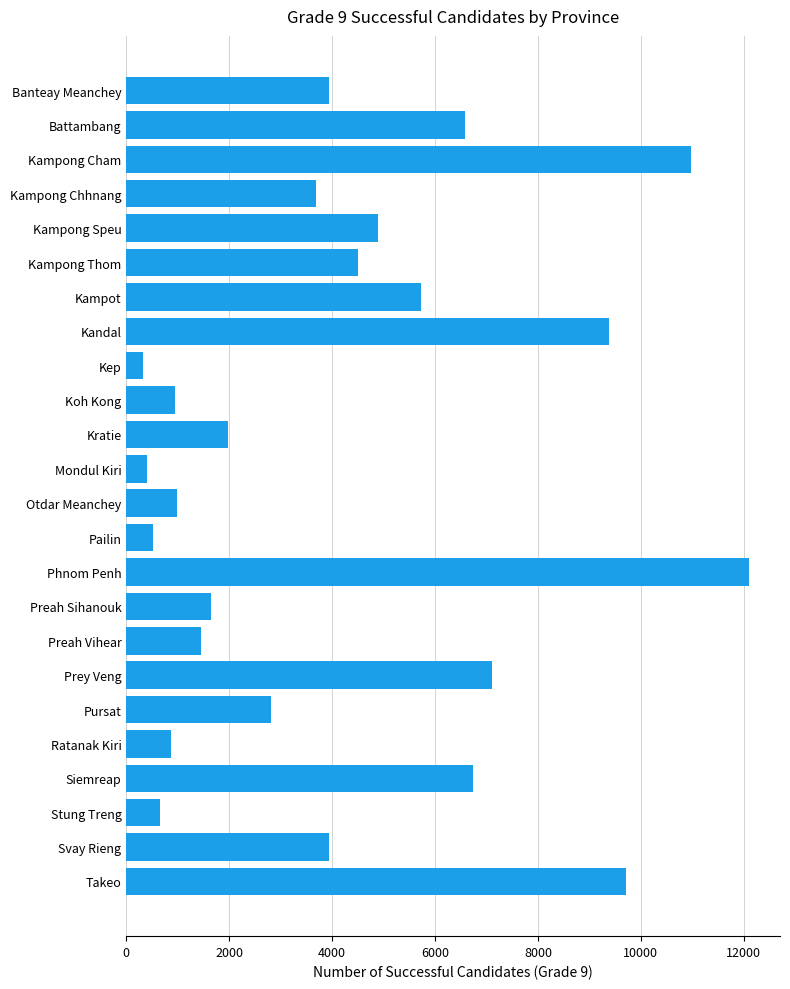

What is the difference between the values at Otdar Meanchey and Phnom Penh?

11122